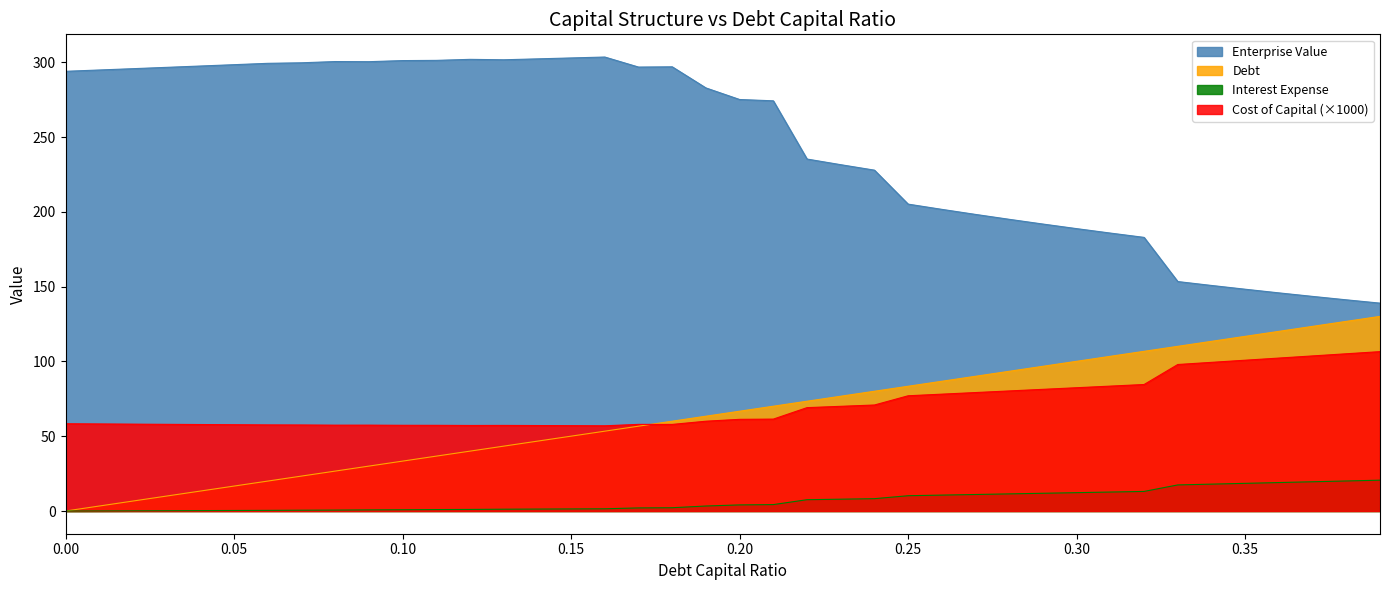

True or false: cost_capital has a value of 78.1 at 0.26.

True